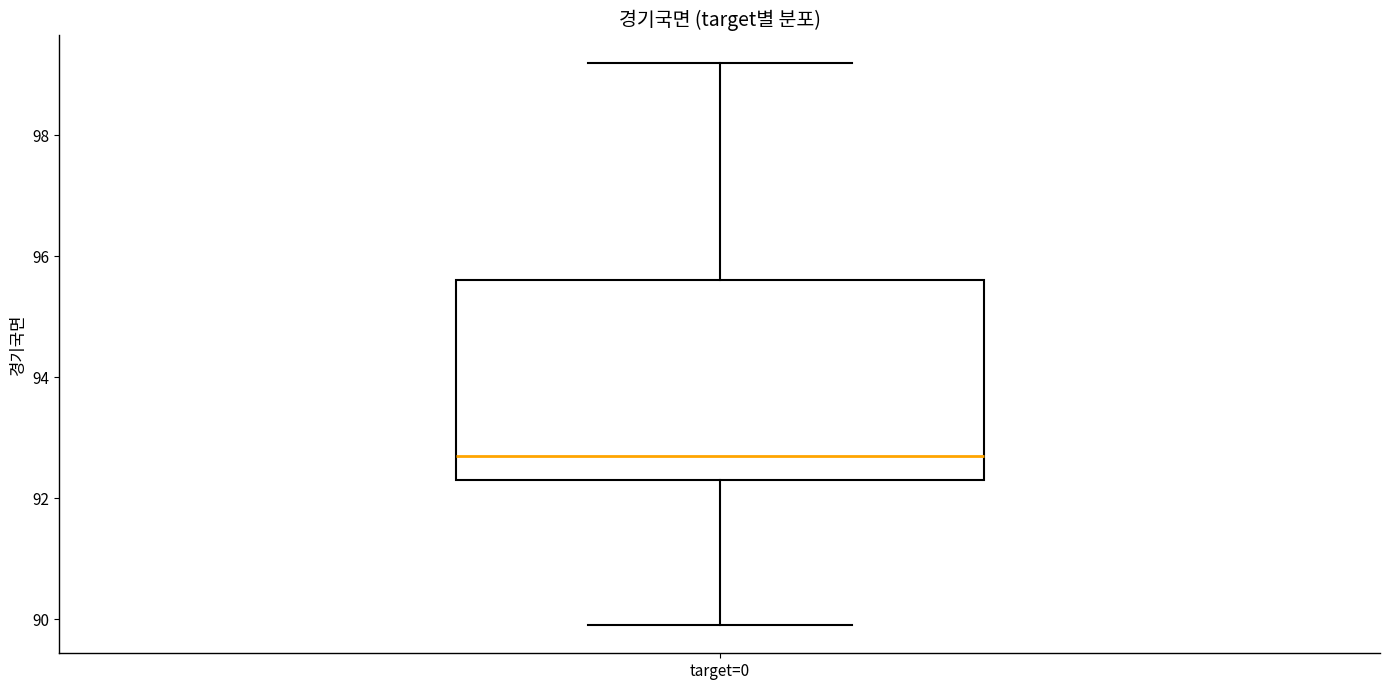

Where is the upper edge of the box for target=0 on the y-axis? The values are not printed on the chart, so give them approximately, as read against the axis.

95.6